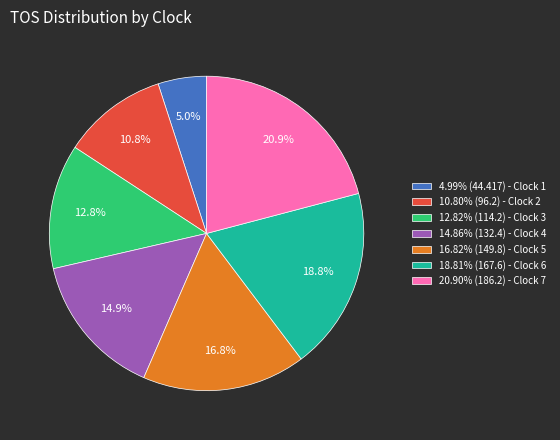

What is the ratio of the value at 12.82% (114.2) - Clock 3 to the value at 4.99% (44.417) - Clock 1?

2.6